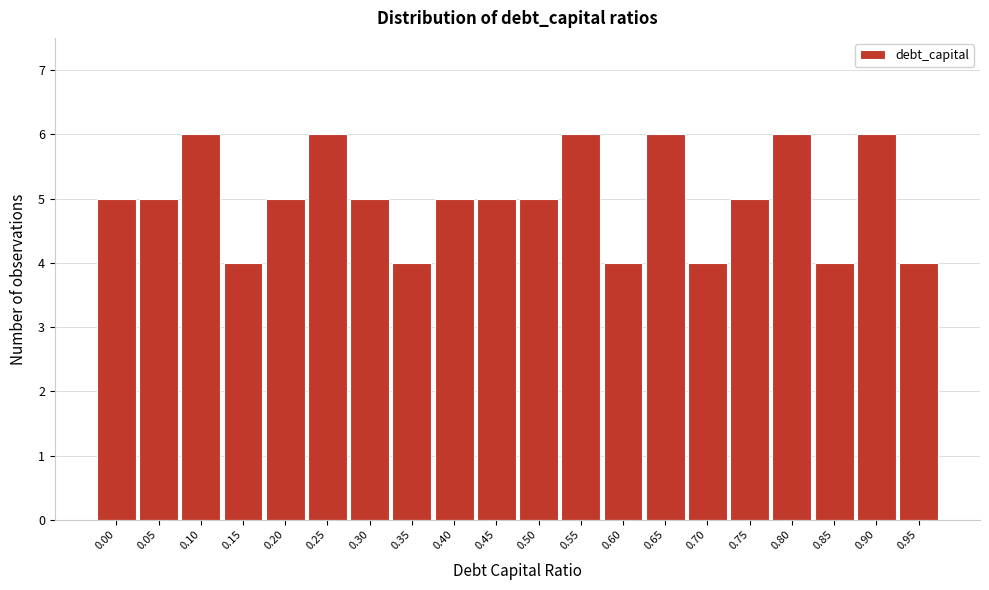

Reading right to left, what are all the values shown in this chart?

4	6	4	6	5	4	6	4	6	5	5	5	4	5	6	5	4	6	5	5